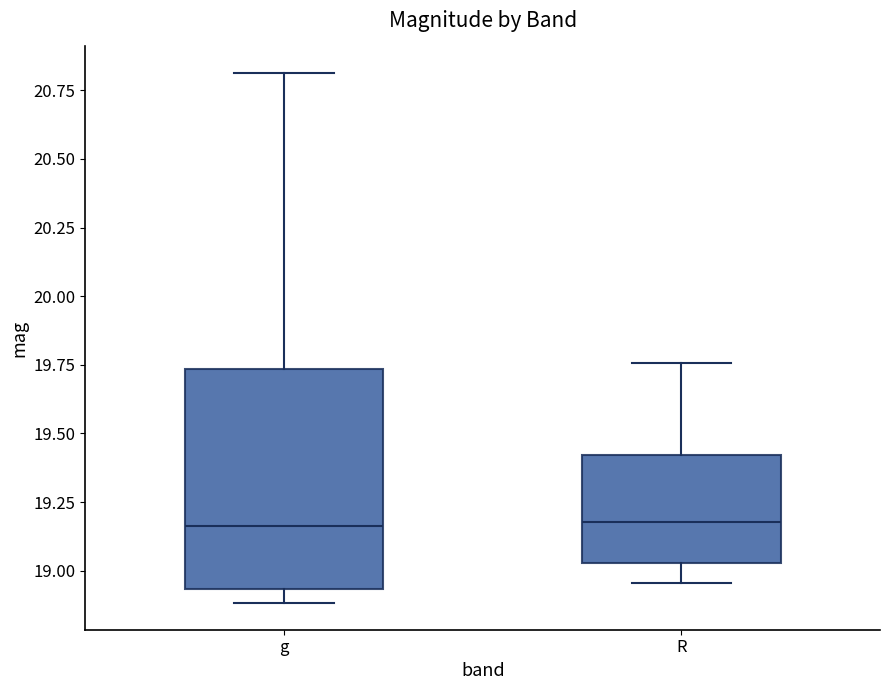

Reading left to right, read every box against the y-axis: the position of its median line, the range the box covers, and the ends of its whiskers. The values are not printed on the chart, so give them approximately, as read against the axis.

g: median 19.15, box 18.95 to 19.75, whiskers 18.90 to 20.80
R: median 19.20, box 19.05 to 19.40, whiskers 18.95 to 19.75